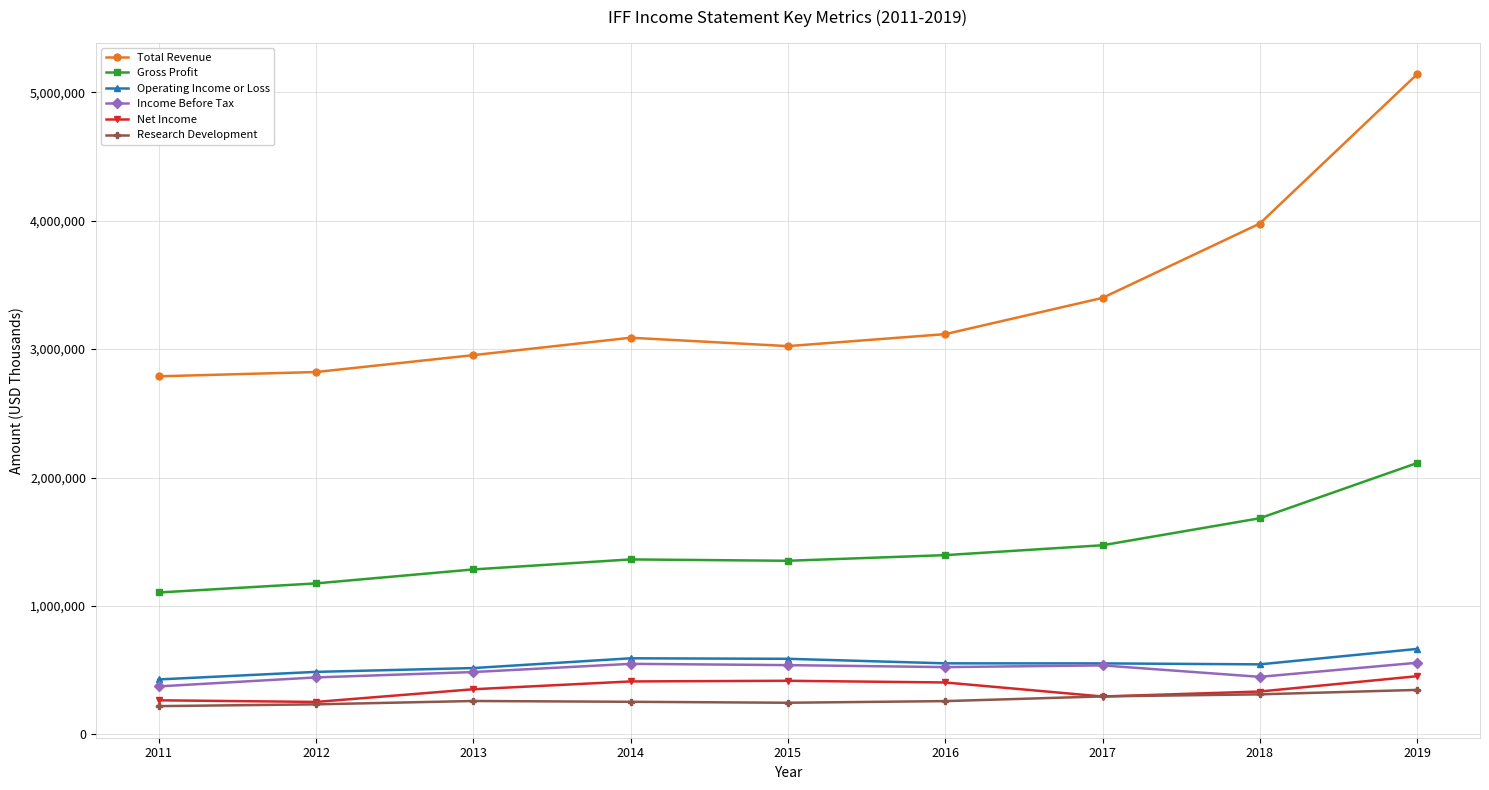

What are all the series names shown in the legend?

Total Revenue, Gross Profit, Operating Income or Loss, Income Before Tax, Net Income, Research Development